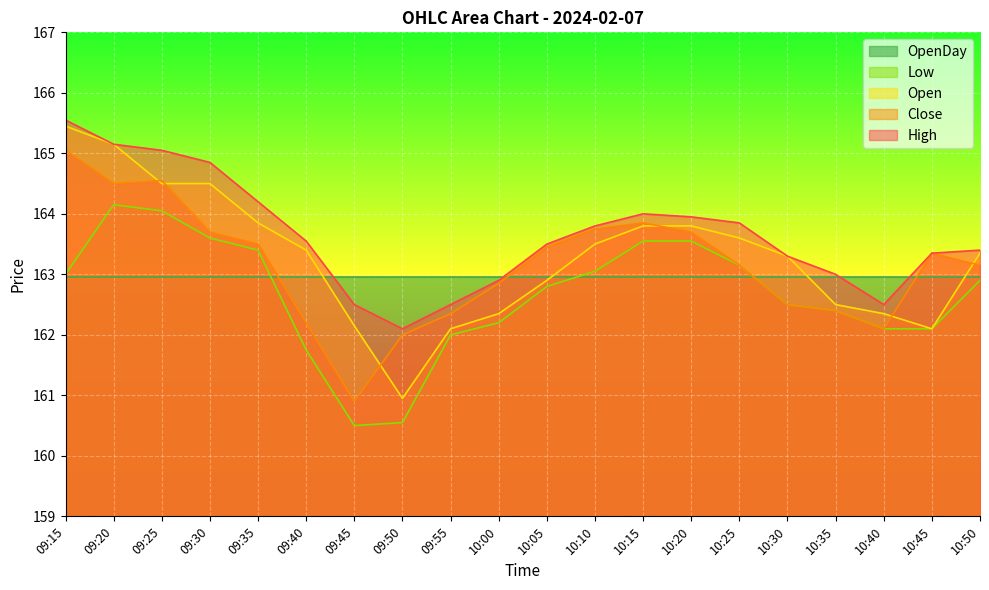

What is the label of the 12th point from the left?

10:10